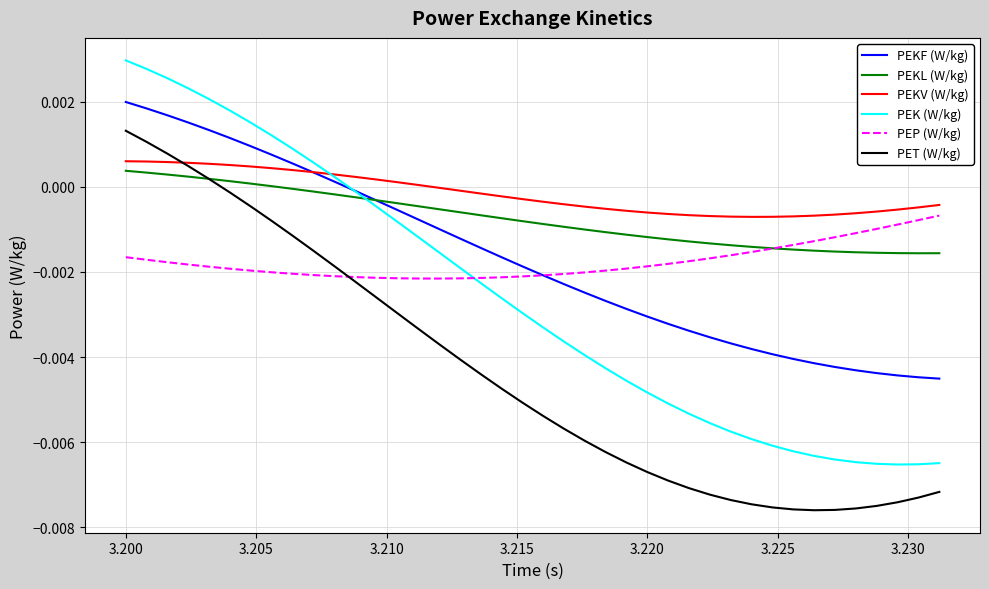

True or false: PEKV (W/kg) and PEP (W/kg) cross at least once.

False